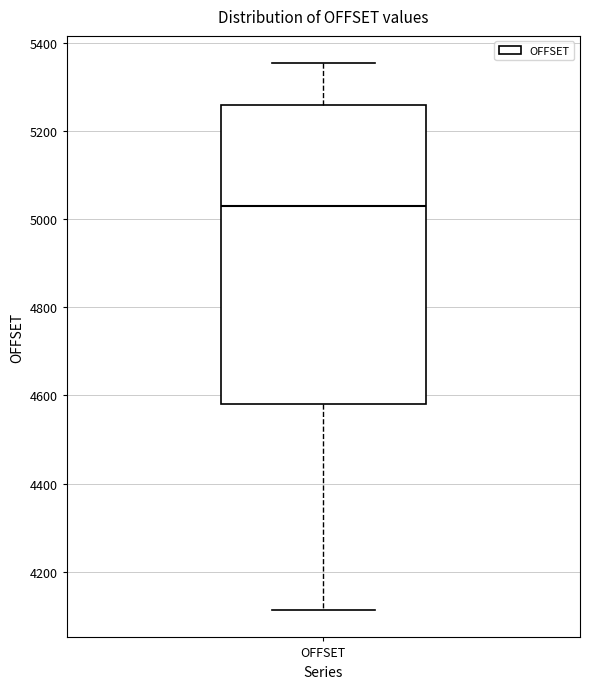

Read this box plot against the y-axis: the position of the median line, the range covered by the box, and the ends of both whiskers. The values are not printed on the chart, so give them approximately, as read against the axis.

median 5040, box 4580 to 5260, whiskers 4120 to 5360